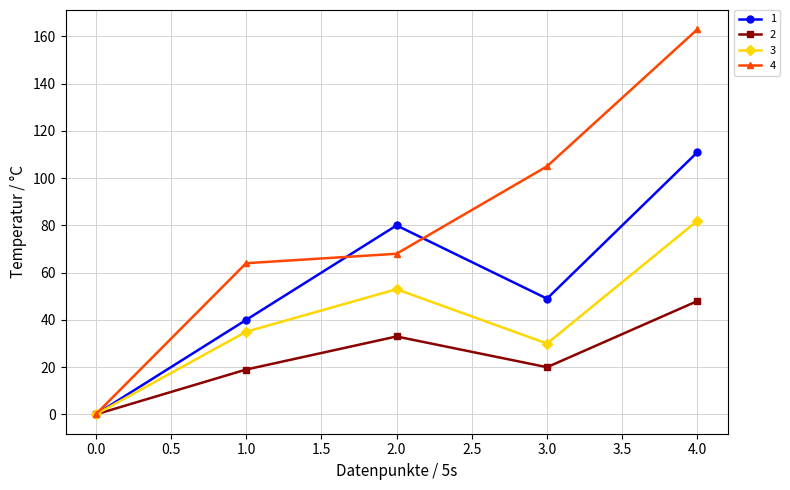

Which series ends up on top after the final intersection of 1 and 4?

4